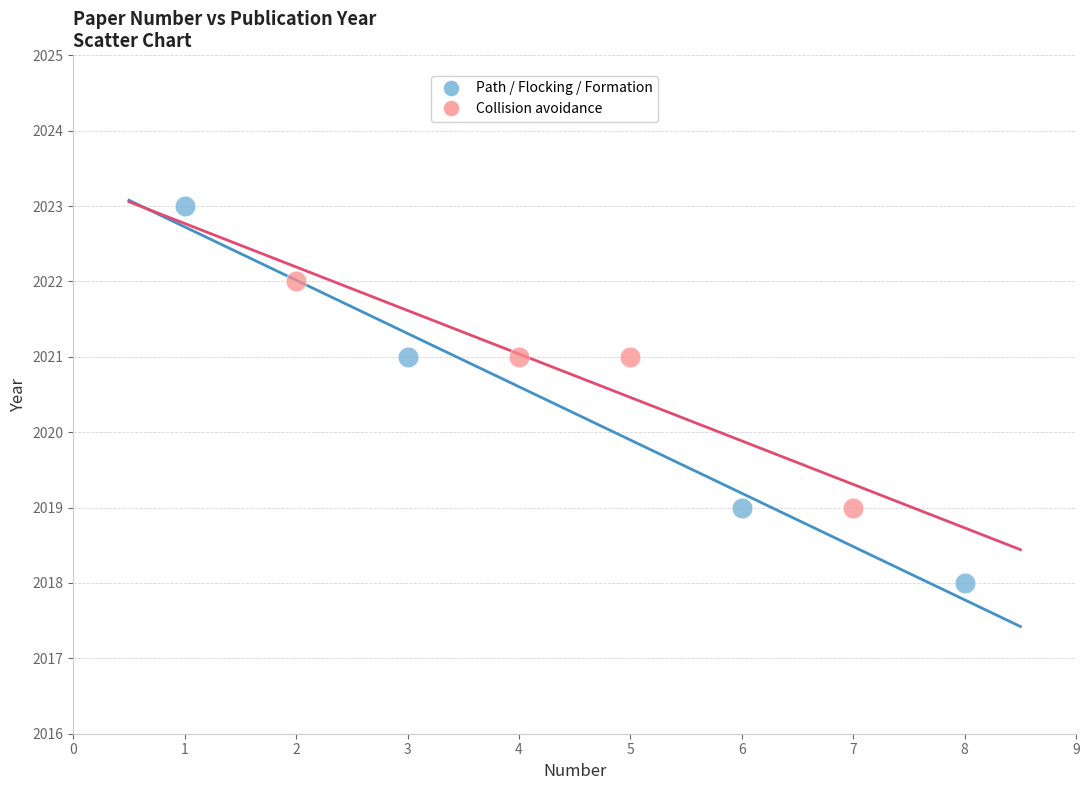

What are all the series names shown in the legend?

Path / Flocking / Formation, Collision avoidance